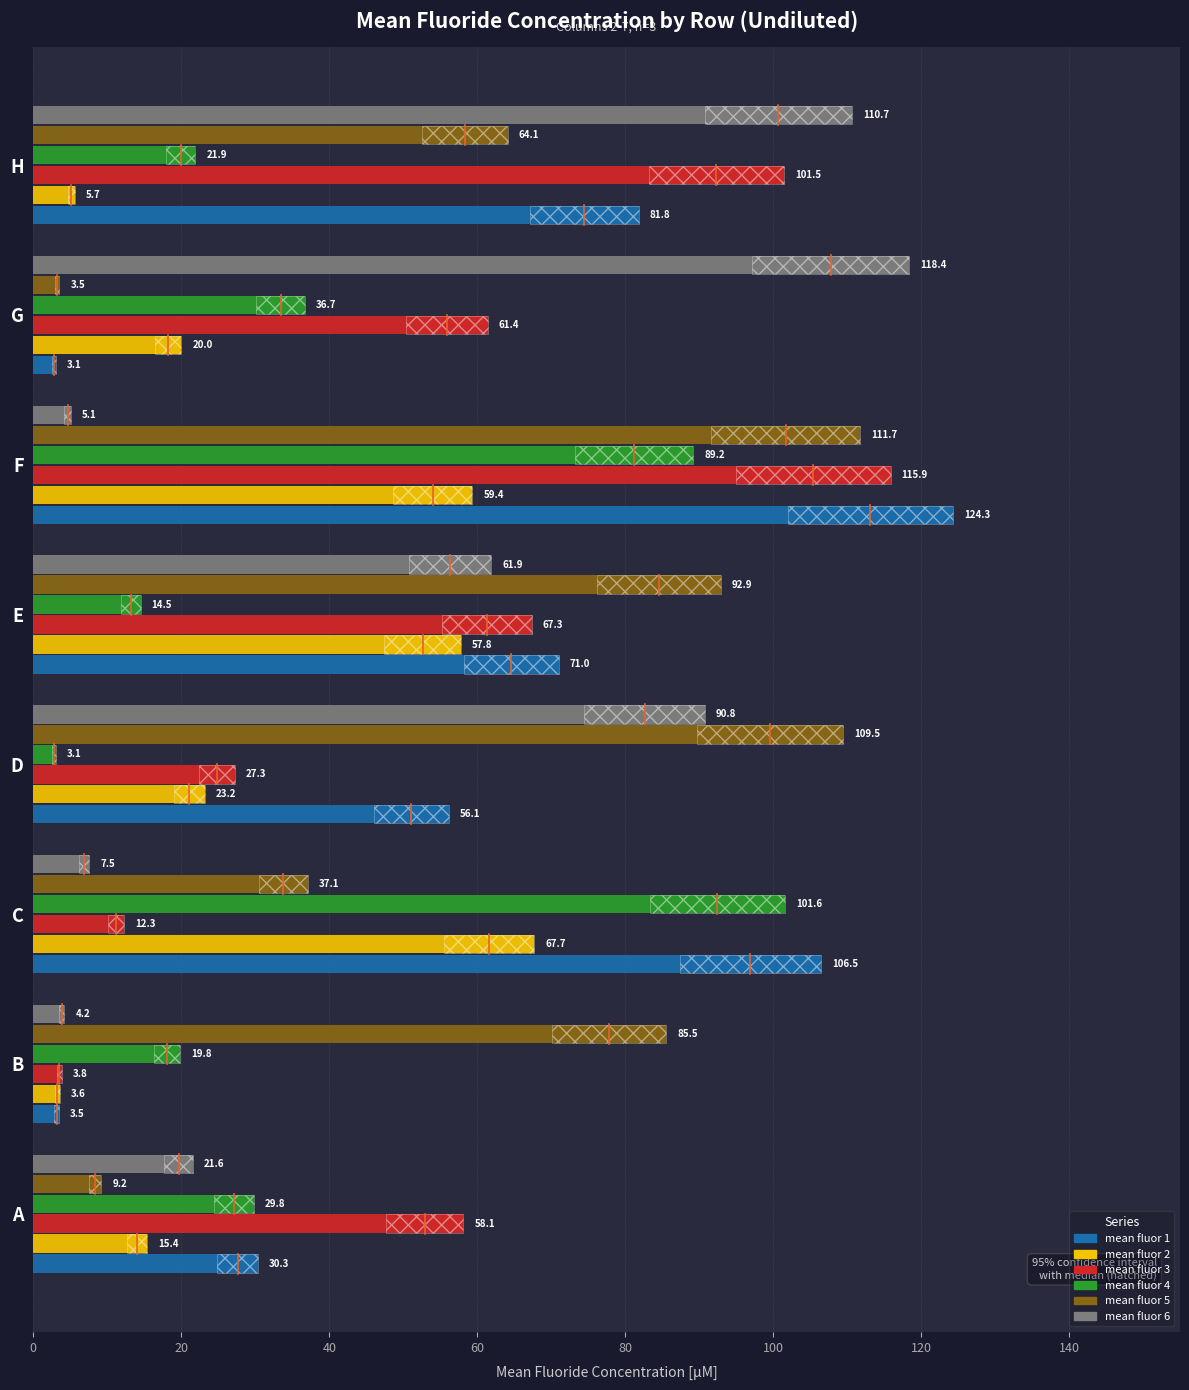

What is the minimum value shown in the chart?

3.1